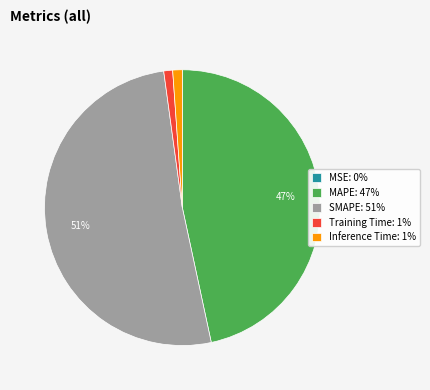

Between Inference Time: 1% and SMAPE: 51%, which is larger?

SMAPE: 51%